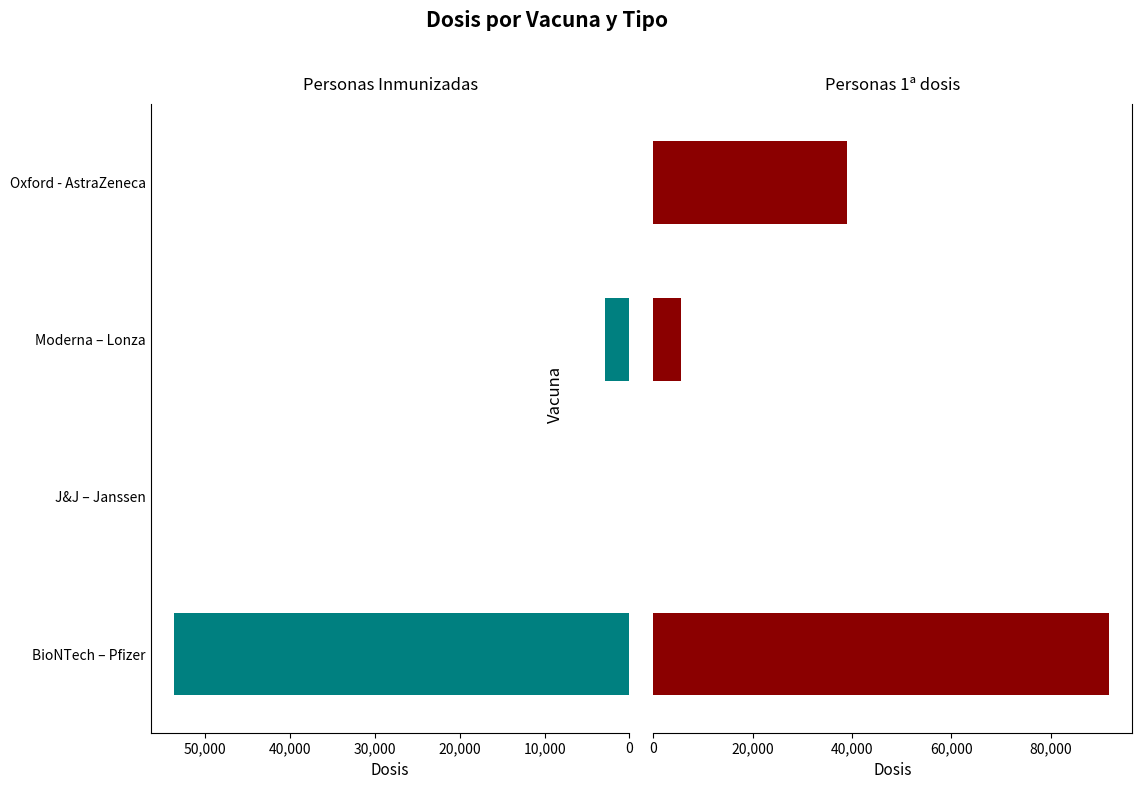

How many groups of bars are there?

4